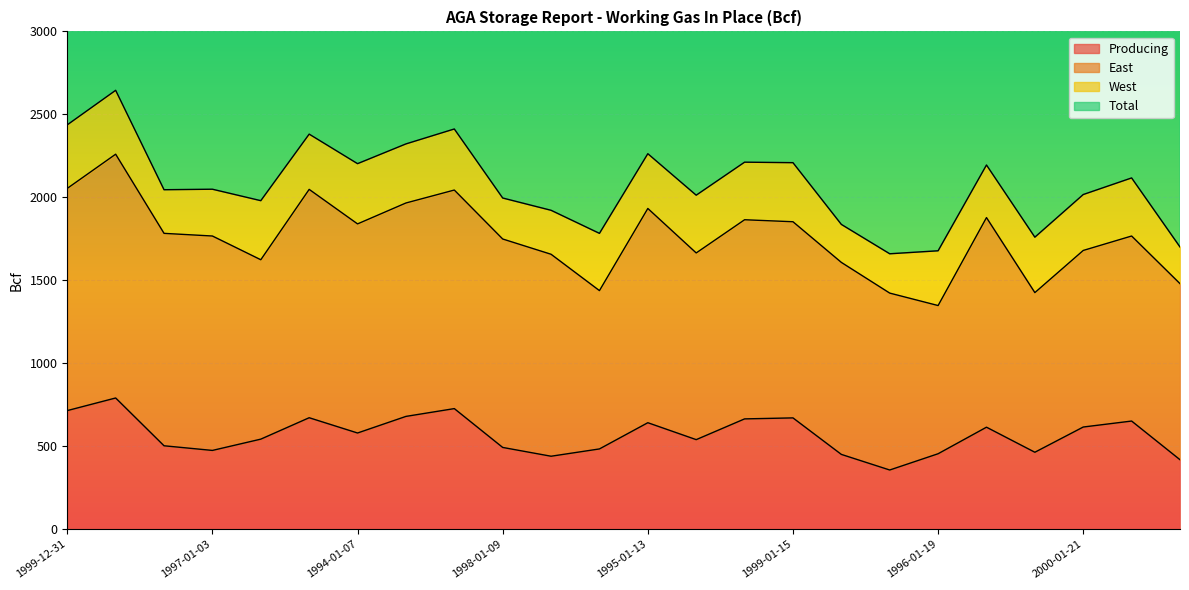

Which has a higher value, 1997-01-03 or 1998-01-16?

1997-01-03